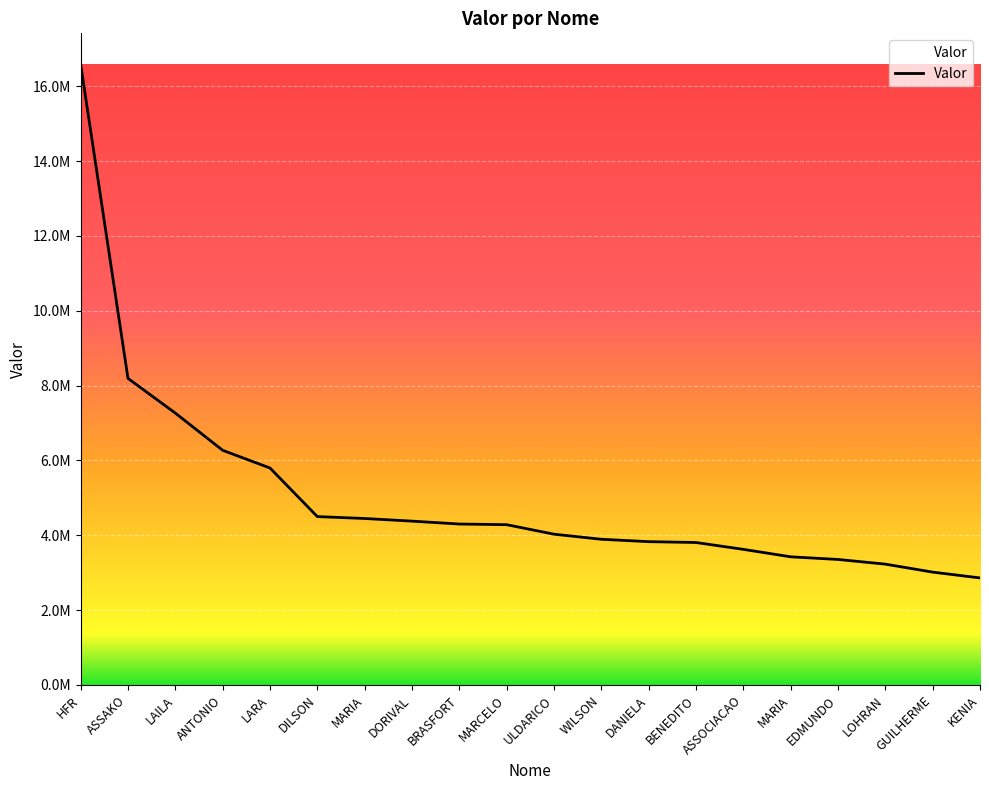

Does the chart display data point markers on the line(s)?

No